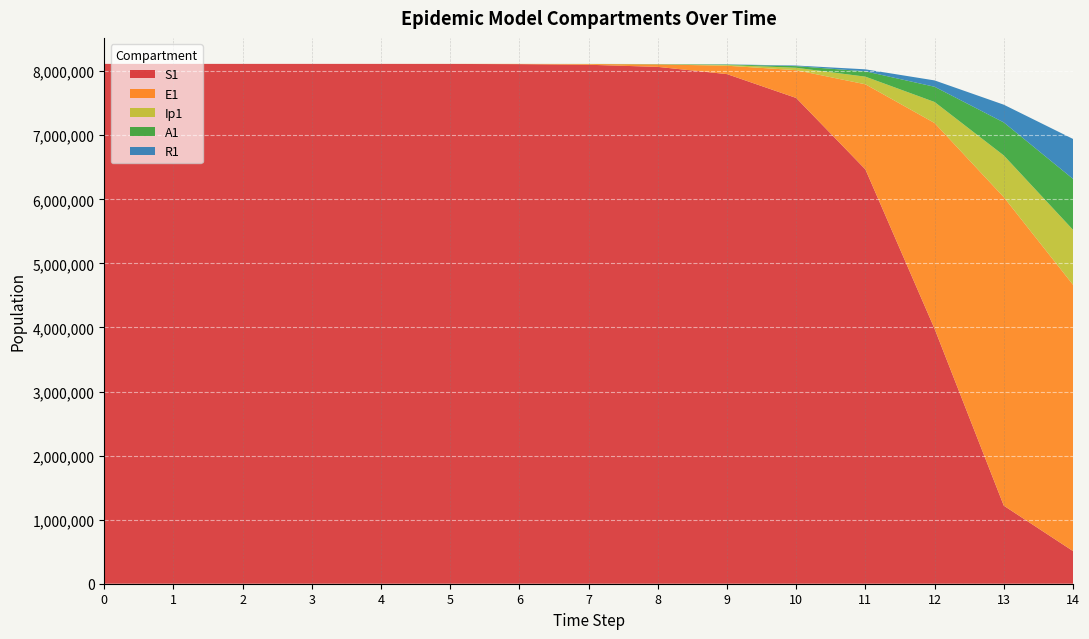

Reading left to right, list all the values displayed in this chart.

S1: 8114268.8	8114261.6	8114241.3	8114172.2	8113934.7	8113117.0	8110303.1	8100626.1	8067432.2	7954561.5	7581994.5	6466964.6	3978378.8	1218067.3	509907.9
E1: 0.0	6.3	23.1	79.7	274.5	945.1	3252.6	11187.1	38393.7	130784.9	434377.4	1328717.9	3212685.8	4815295.7	4156692.5
Ip1: 0.0	0.5	1.9	6.7	23.0	79.4	273.1	939.8	3229.3	11046.1	37207.0	119126.7	328122.1	651410.7	857891.3
A1: 0.0	0.2	1.2	4.5	15.8	54.5	187.7	646.1	2220.7	7603.9	25700.9	83241.0	237630.3	515338.4	794772.5
R1: 0.0	0.2	0.6	1.8	5.8	19.6	67.0	230.0	790.5	2714.9	9277.8	31167.5	99285.3	276915.2	623567.6